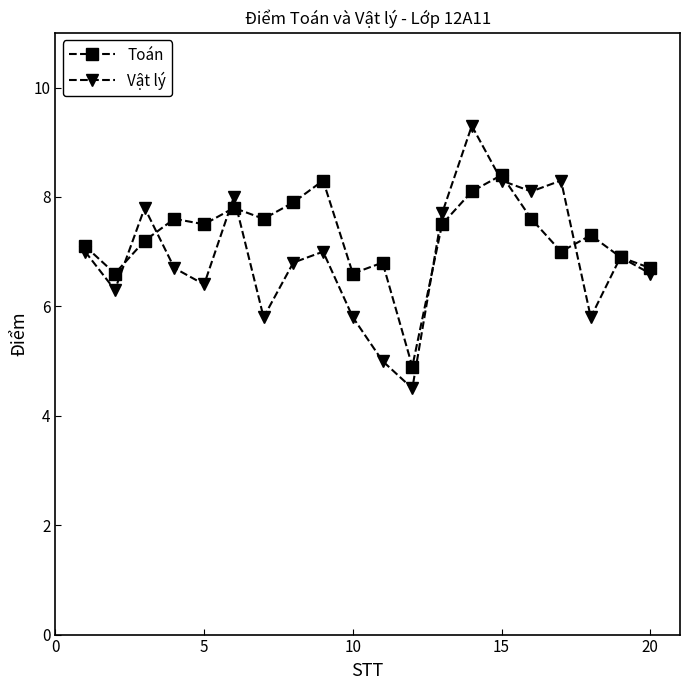

After their last crossing, which series has the higher values: Toán or Vật lý?

Toán